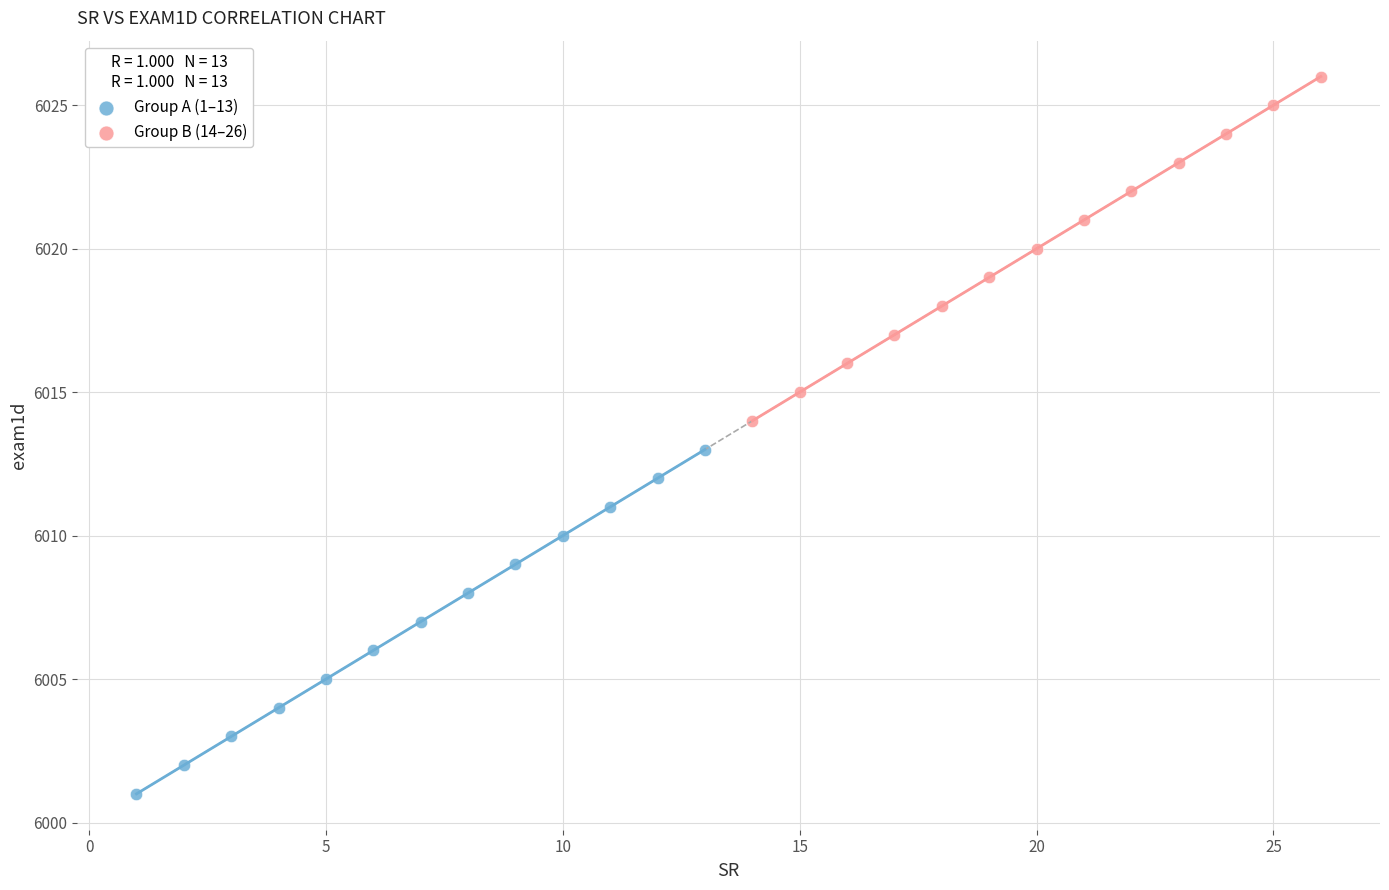

Which series contains the highest Y value?

Group B (14–26)